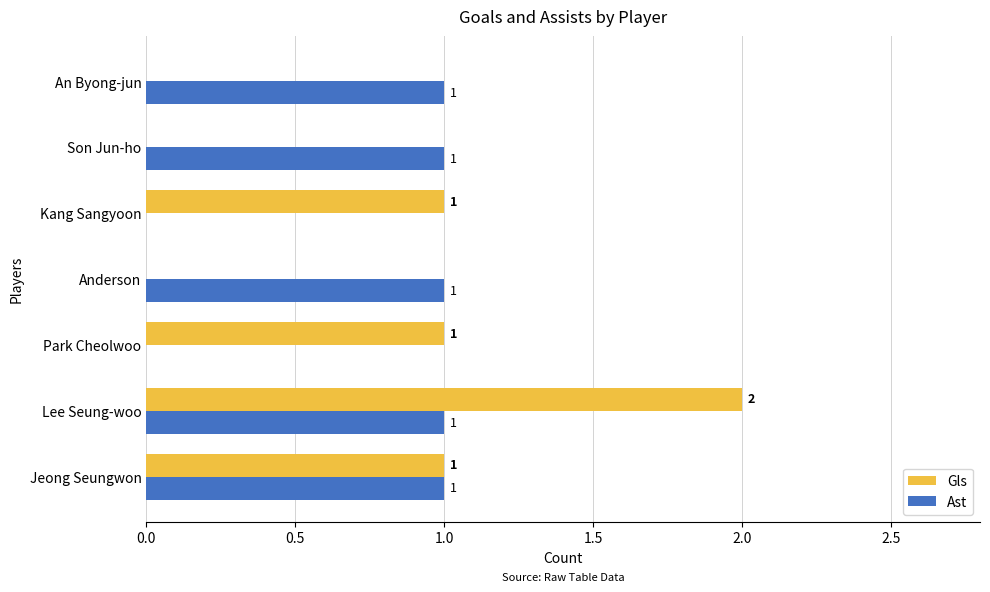

At which category does the chart reach its peak across all series?

Lee Seung-woo